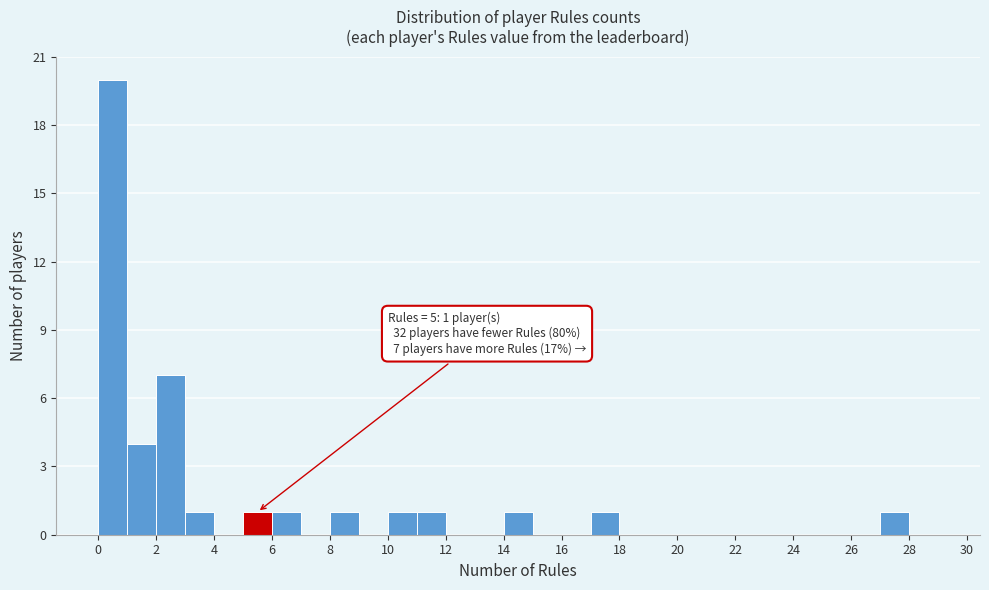

Over which range of the x-axis is the bar tallest?

0 to 1